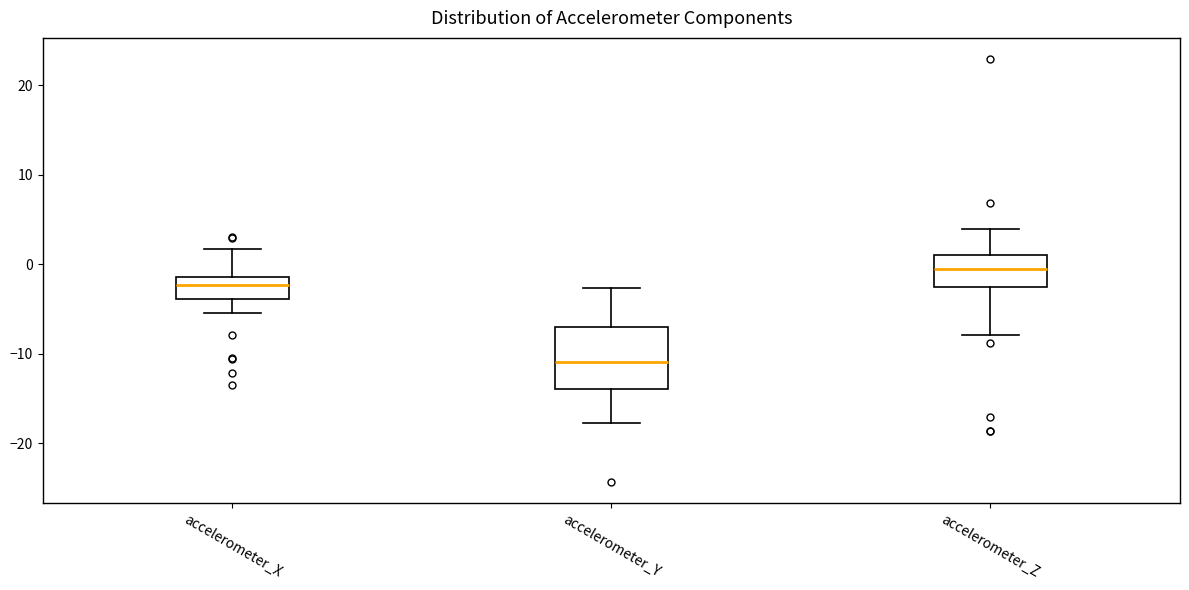

Where does the median line of the box for accelerometer_Z sit on the y-axis? The values are not printed on the chart, so give them approximately, as read against the axis.

-1